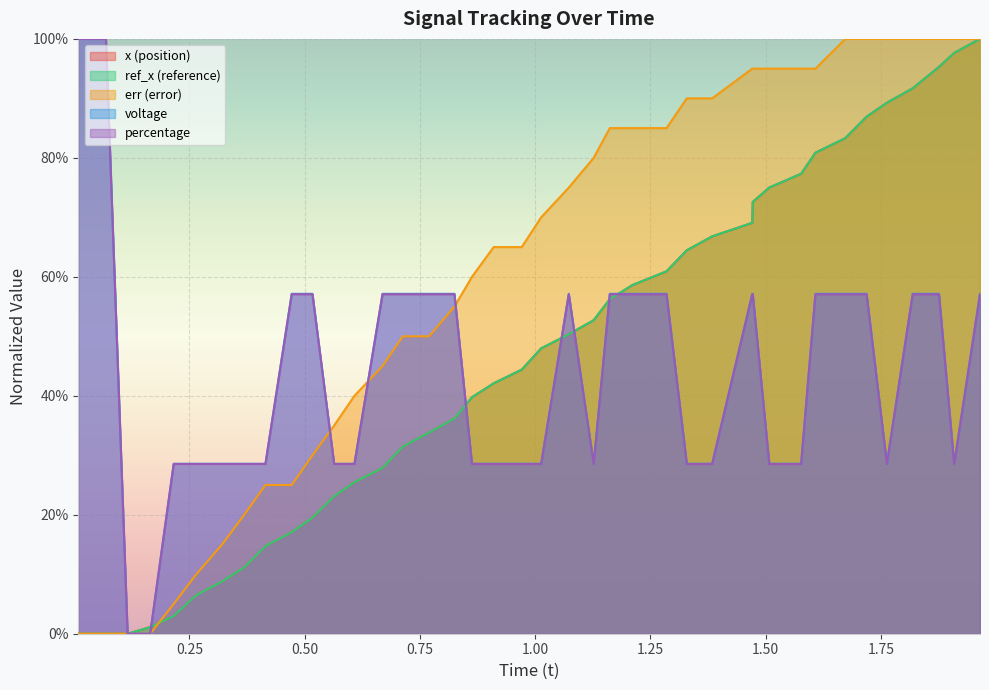

How many values in the ref_x series exceed 0?

37